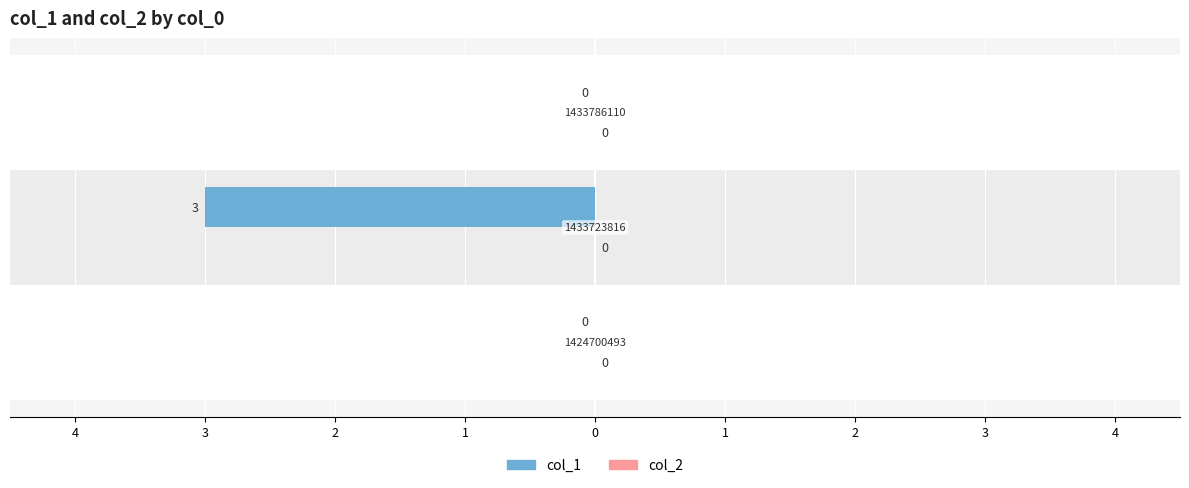

What are all the series names shown in the legend?

col_1, col_2